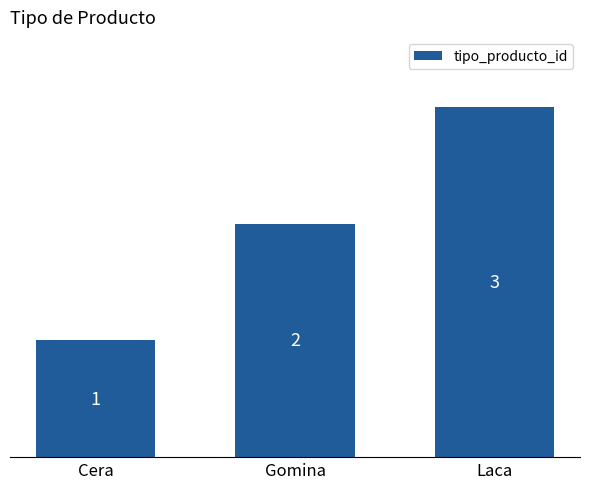

What is the value of the 3rd bar from the left?

3